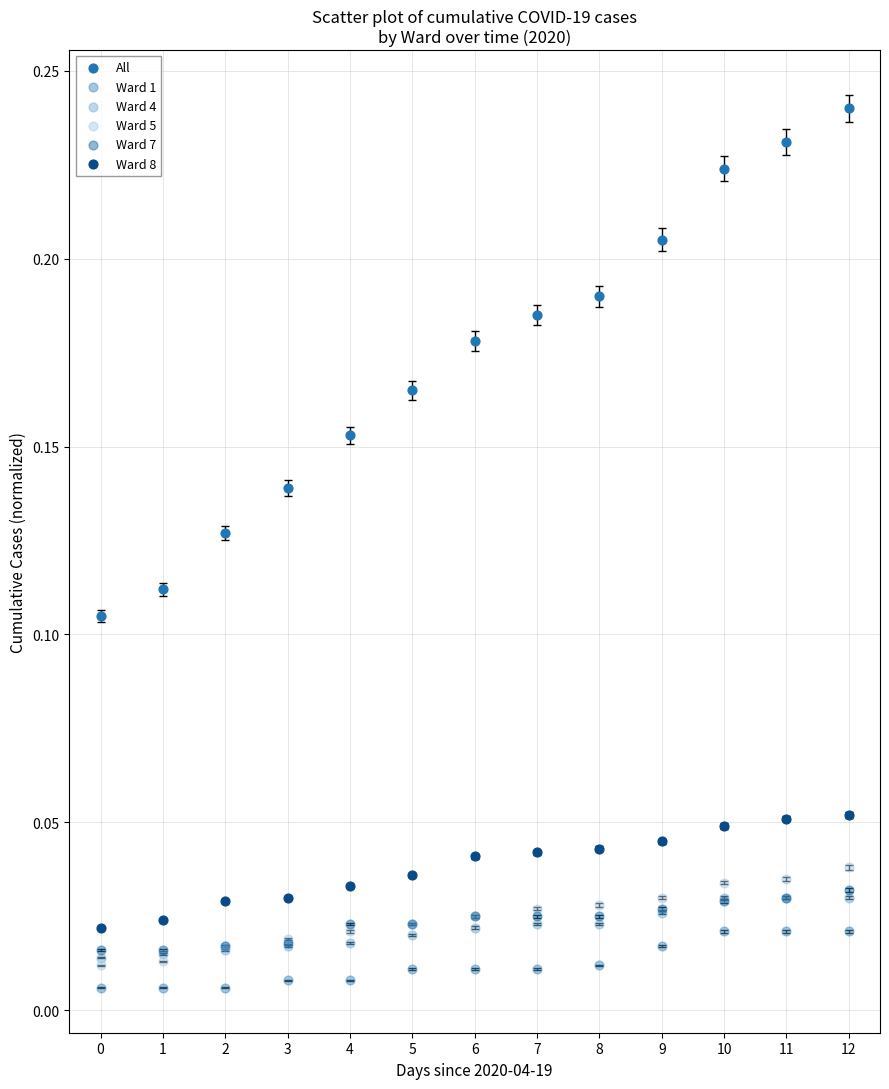

Which series reaches the maximum Y coordinate?

All